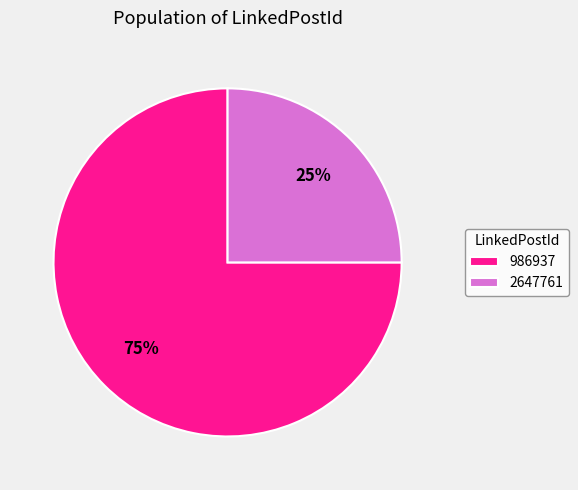

Do 986937 and 2647761 together represent more than half of the pie?

Yes